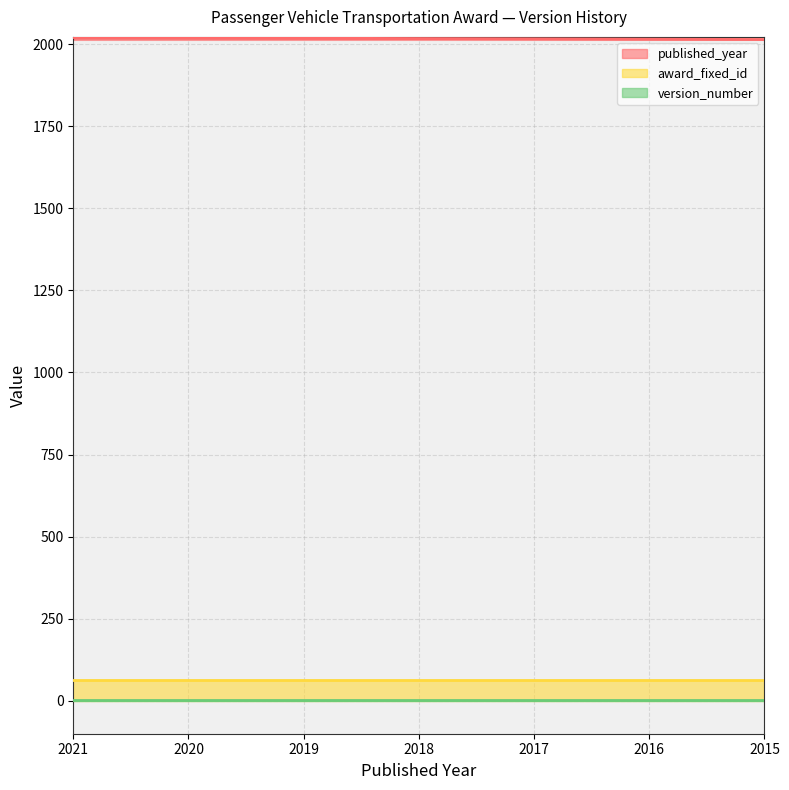

True or false: version_number has more than 2 points higher than both neighbors.

False